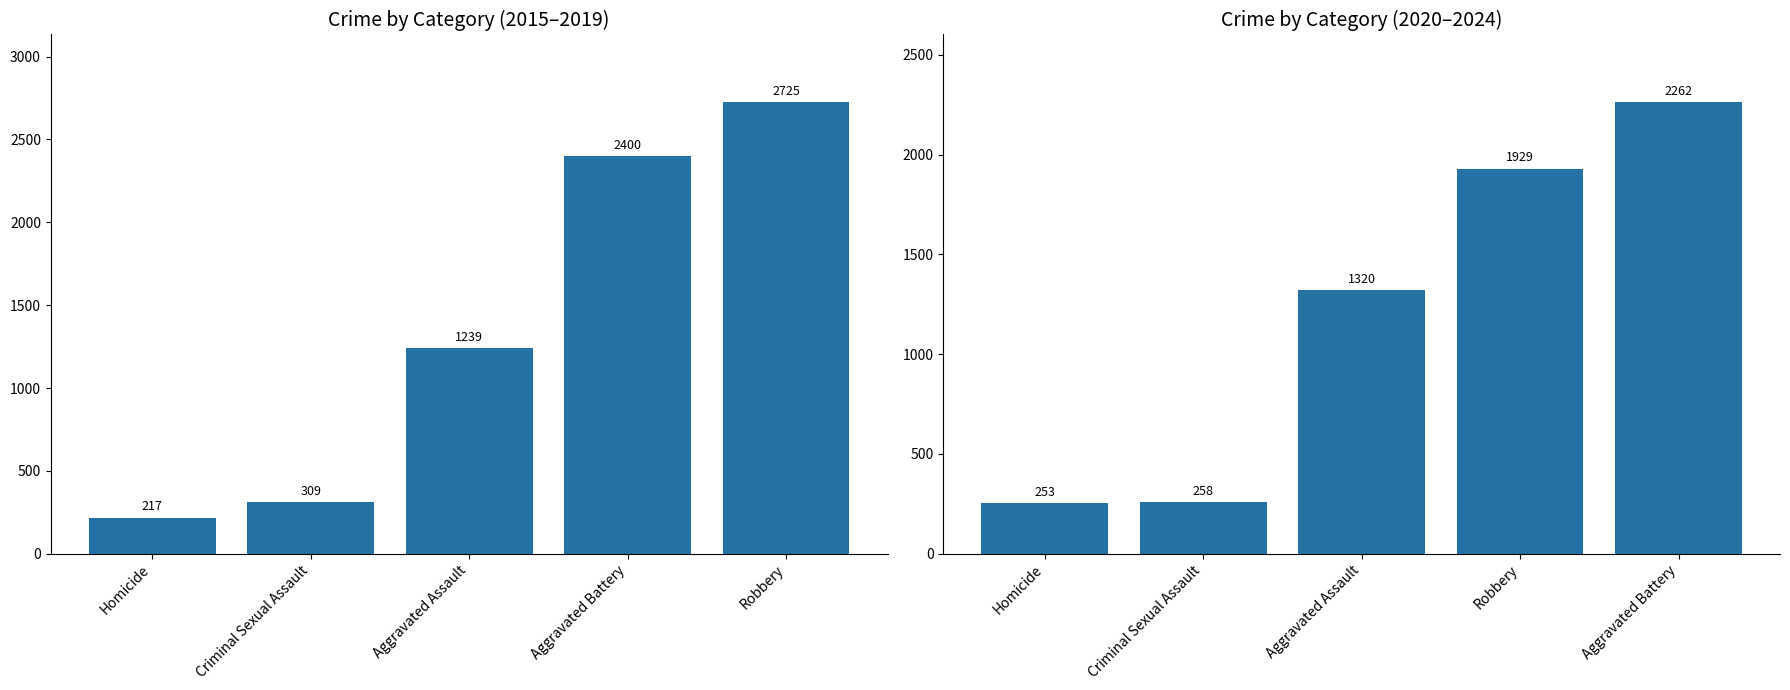

How many series are shown in this chart?

2